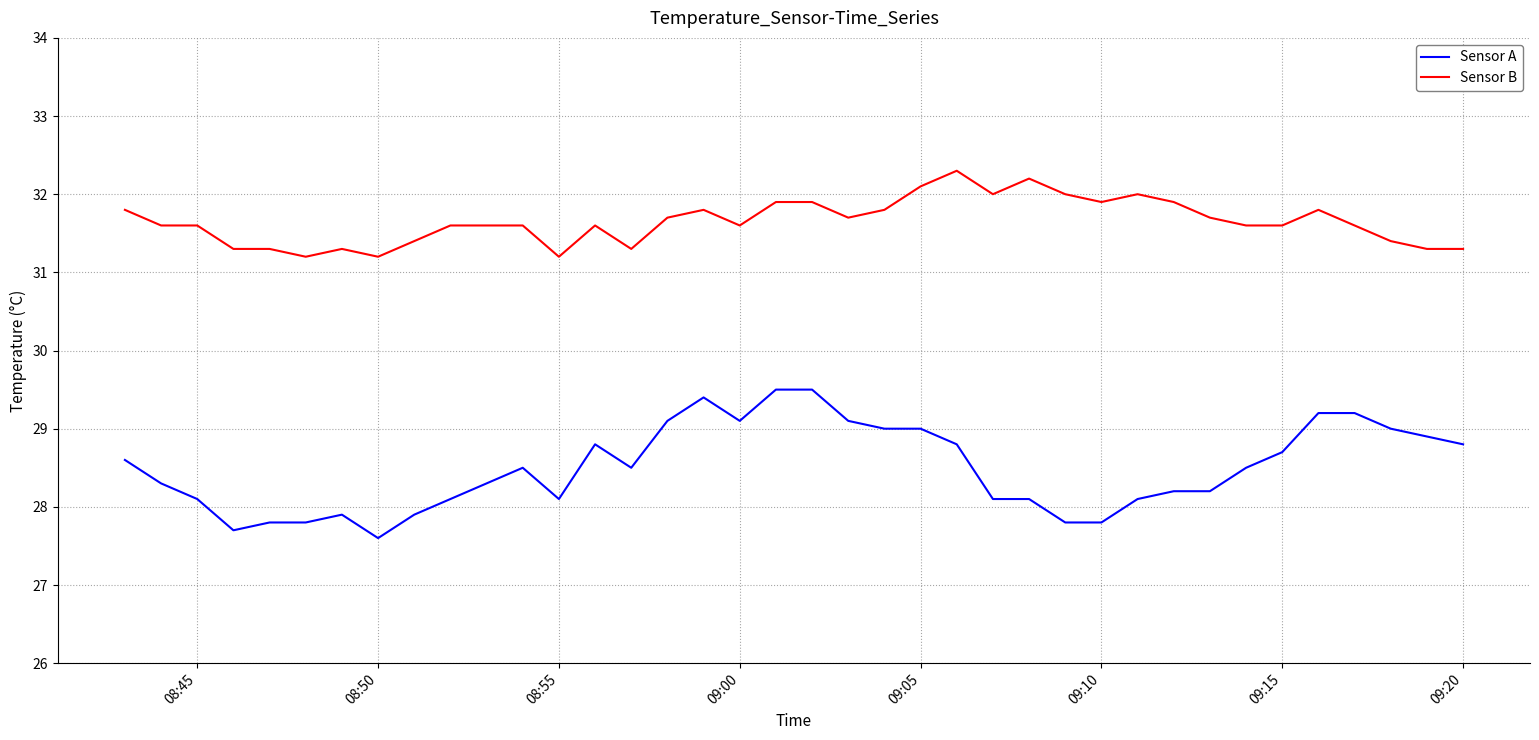

Rank the series by their average value, from lowest to highest.

Sensor A, Sensor B